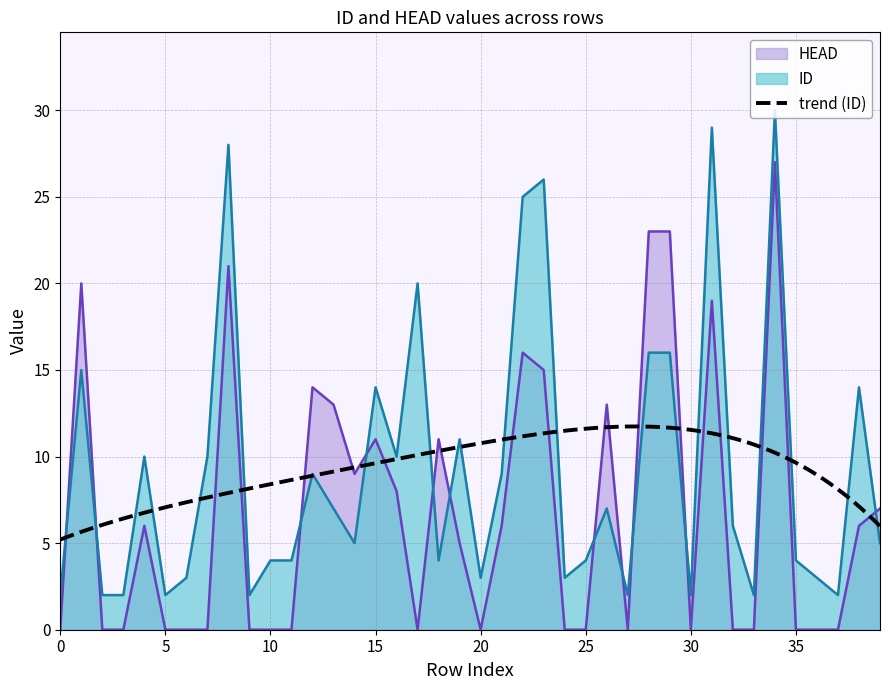

What is the maximum value for ID?

30